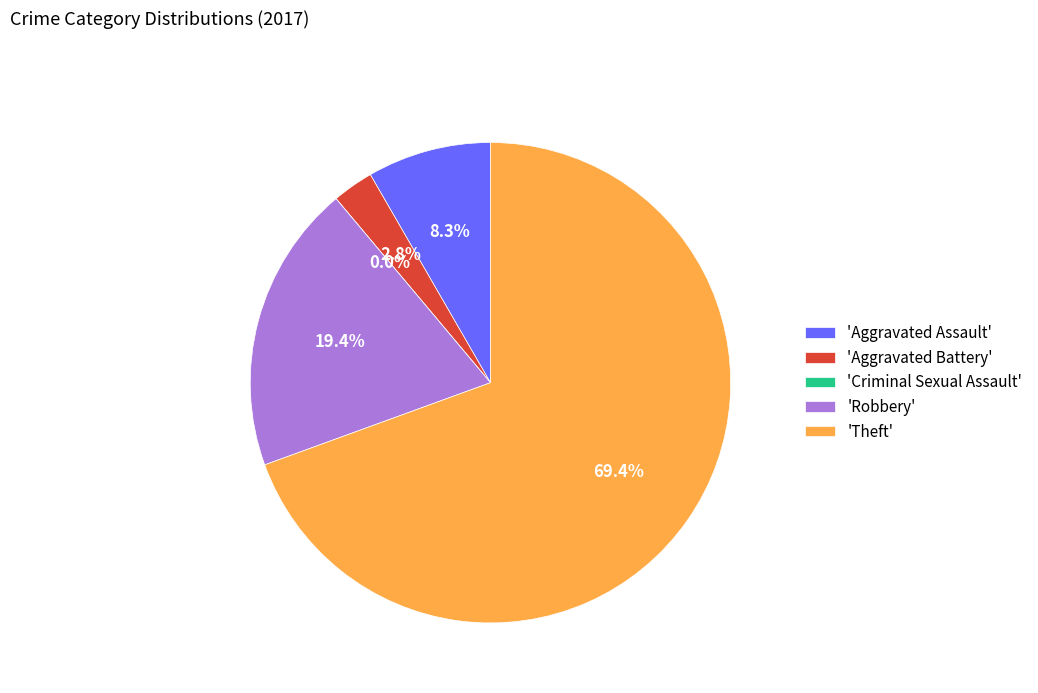

Rank the categories by value from lowest to highest.

Criminal Sexual Assault, Aggravated Battery, Aggravated Assault, Robbery, Theft